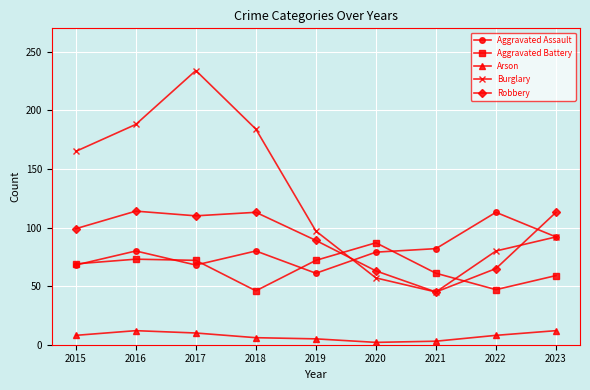

What is the difference between the Burglary values at 2019 and 2018?

87